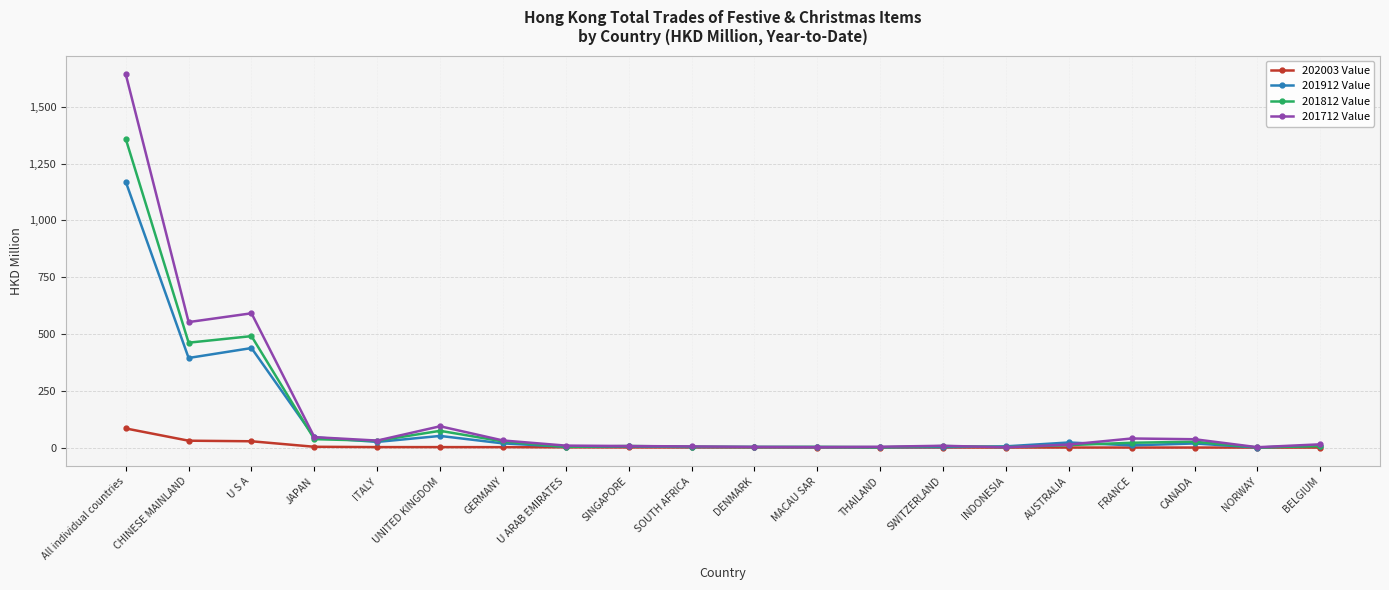

At which label does 201912 Value first exceed 10?

All individual countries